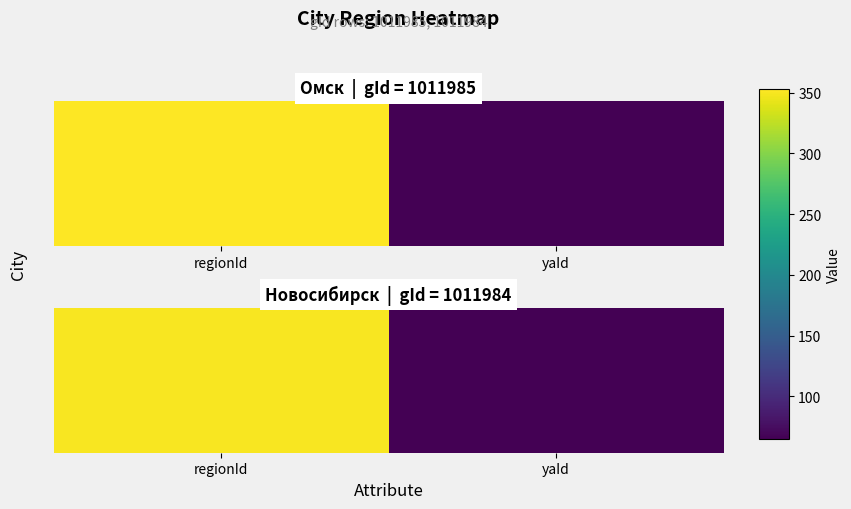

Rank the categories by value from lowest to highest.

yaId, regionId